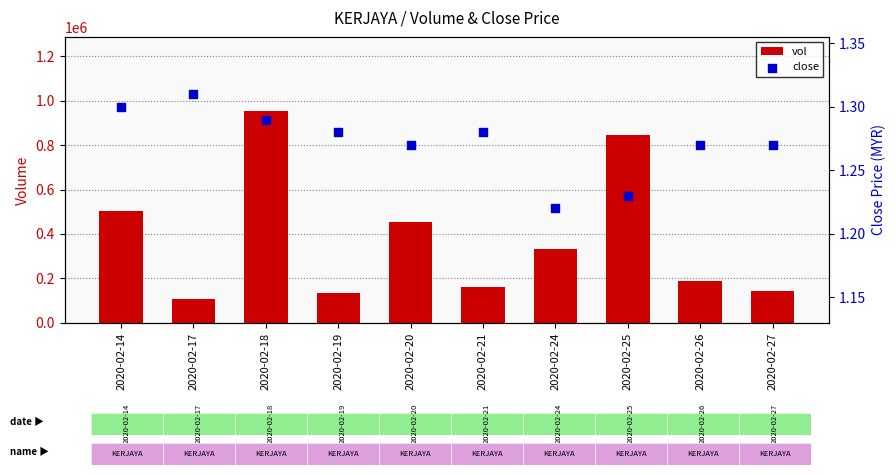

At which category is the sum across all series the highest?

2020-02-18